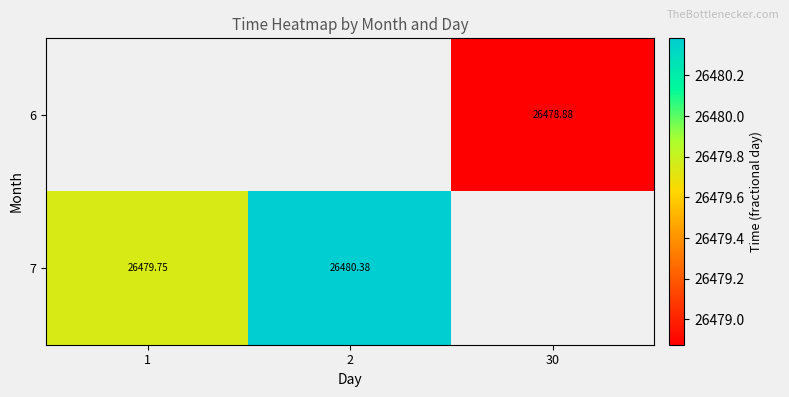

What is the highest value of the row_1 series?

26480.4